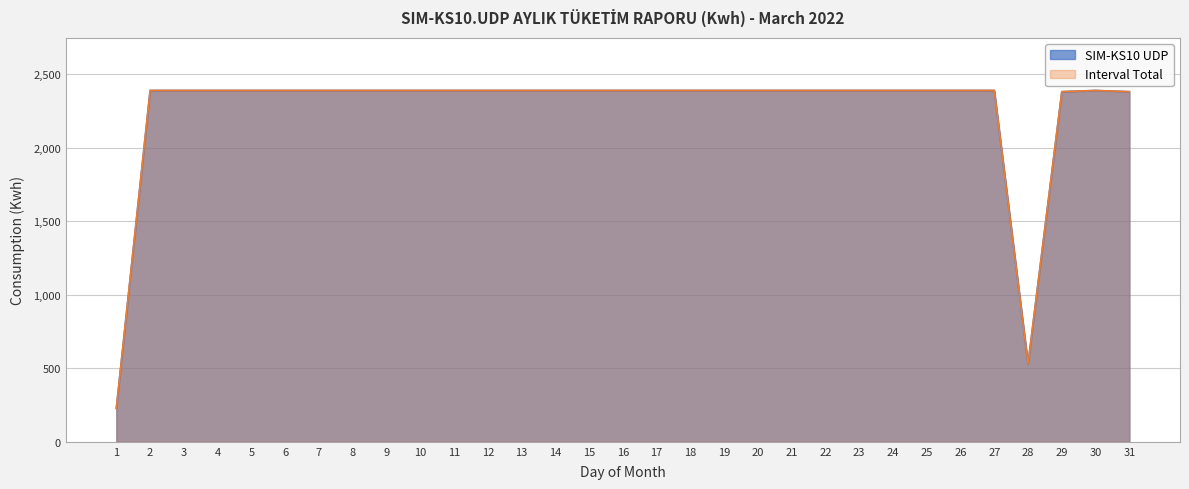

True or false: SIM-KS10 UDP and Interval Total intersect in this chart.

False